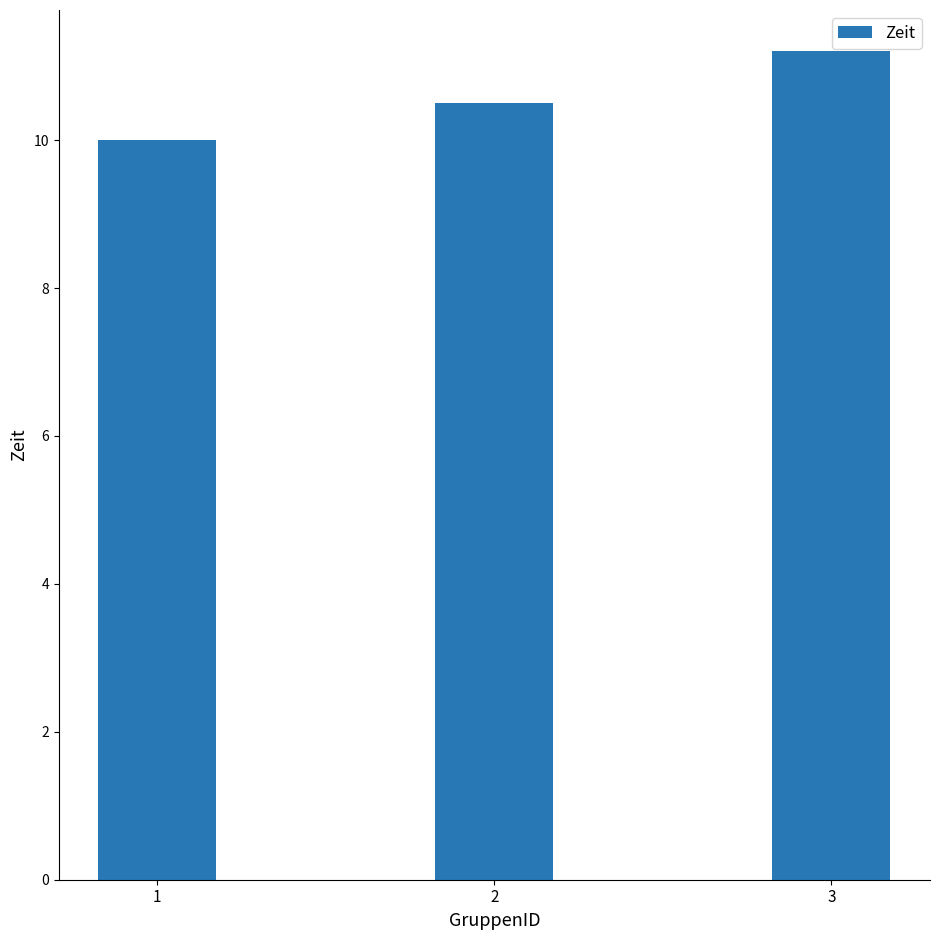

Which category has the lowest value across all series?

1